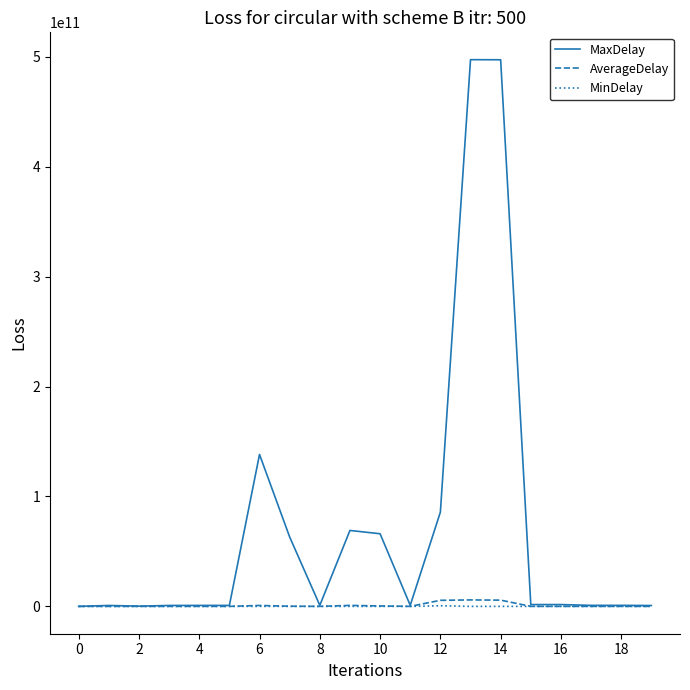

Which series has the largest range (max minus min)?

MaxDelay